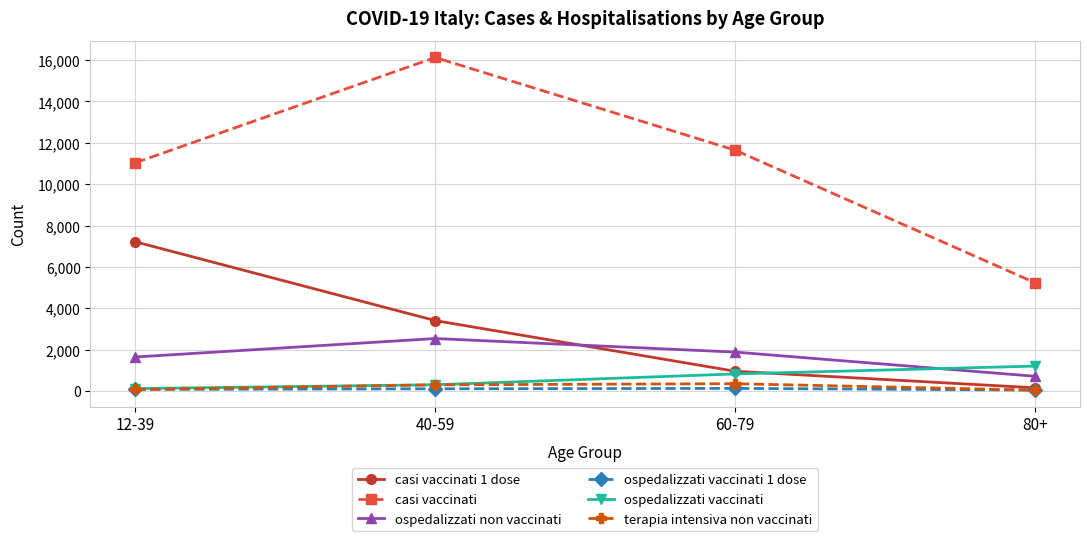

Which category has the lowest value in the ospedalizzati vaccinati series?

12-39